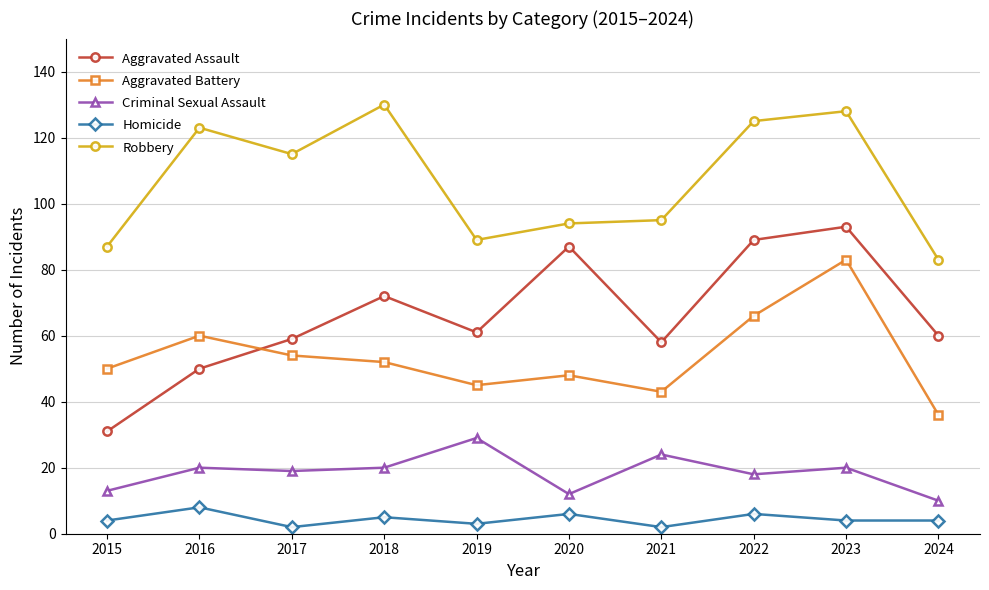

Which series changed the most between 2019 and 2024?

Criminal Sexual Assault